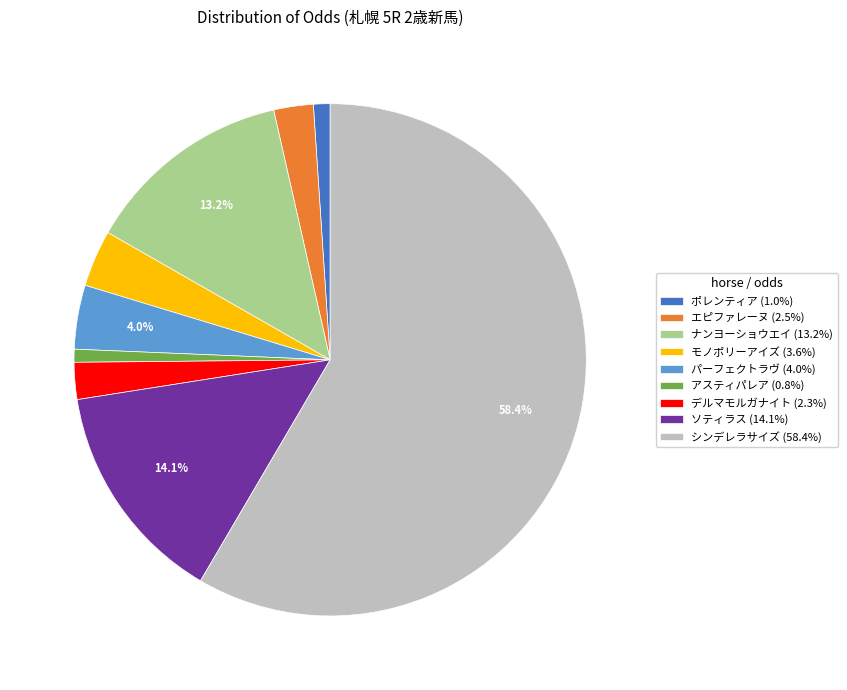

What is the ratio of the value at ポレンティア (1.0%) to the value at モノポリーアイズ (3.6%)?

0.3